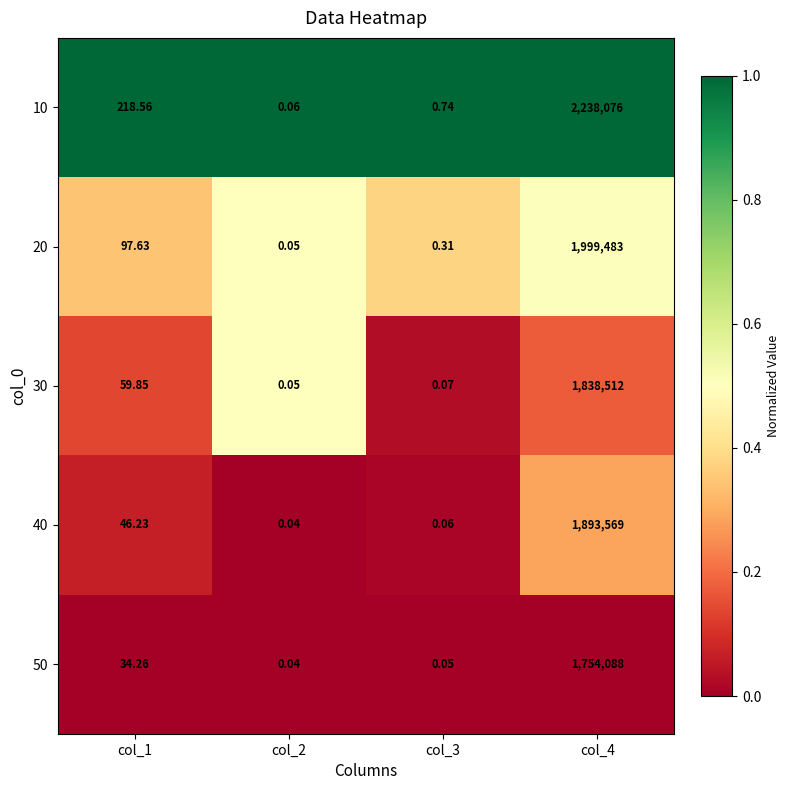

Is the value of 20 at col_2 greater than the value of 10 at col_2?

No